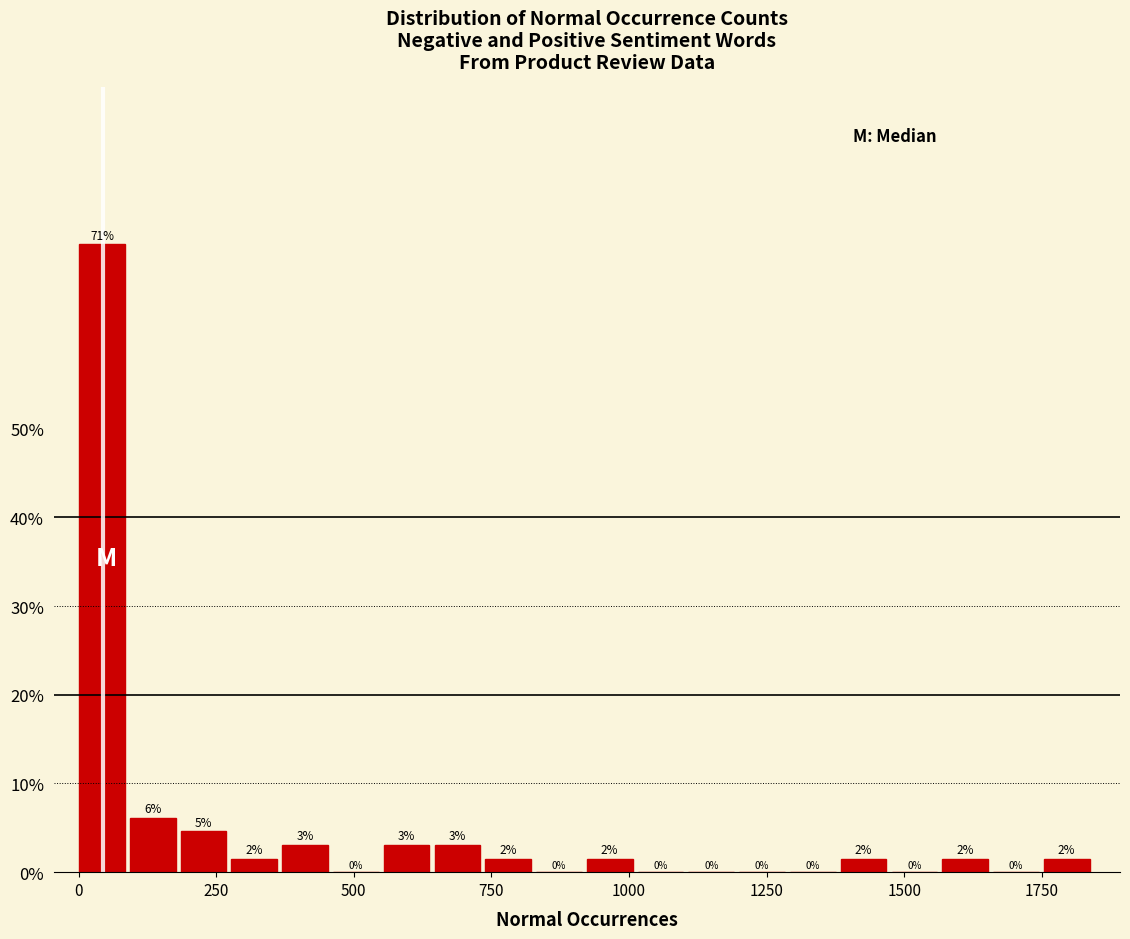

Around what value on the x-axis is the tallest bar? Give the approximate position of its centre, as read against the axis.

50